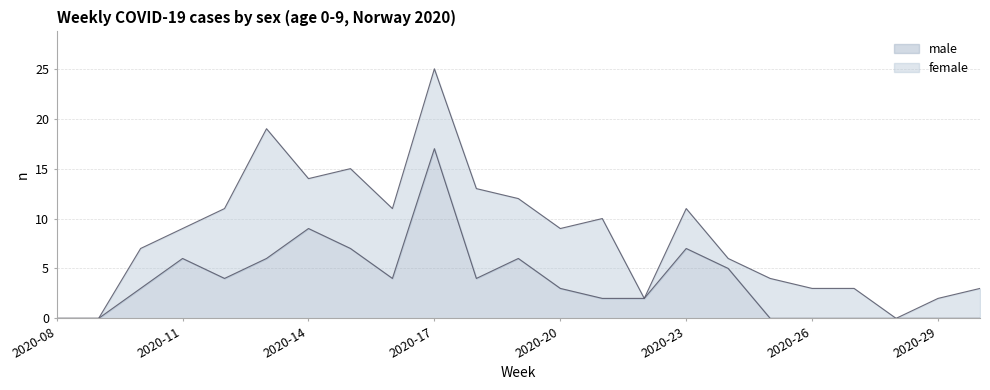

At which label is the value closest to 8?

2020-14